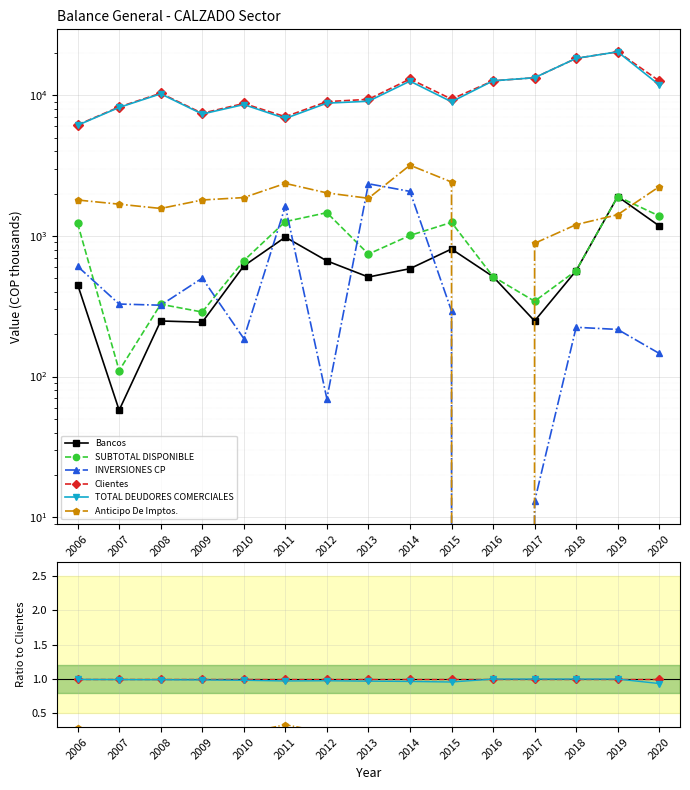

Rank the series at 2013 from lowest to highest value.

Bancos, SUBTOTAL DISPONIBLE, Anticipo De Imptos., INVERSIONES CP, TOTAL DEUDORES COMERCIALES, Clientes